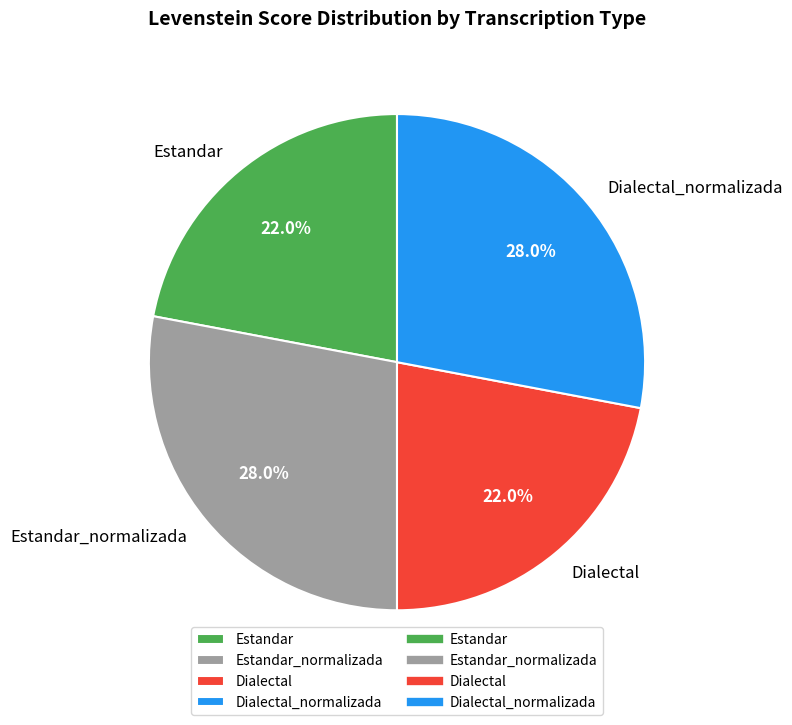

The Dialectal slice represents 14% of the pie. True or false?

False